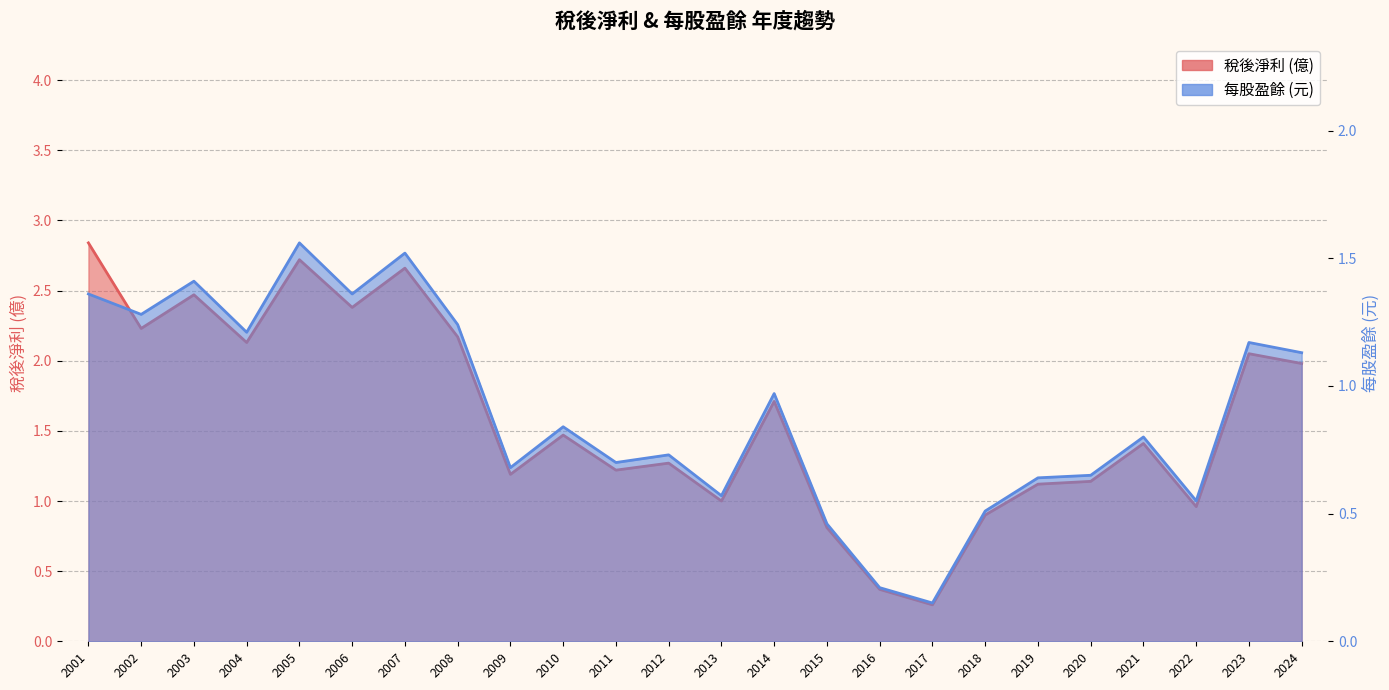

How many lines are shown in the chart?

2